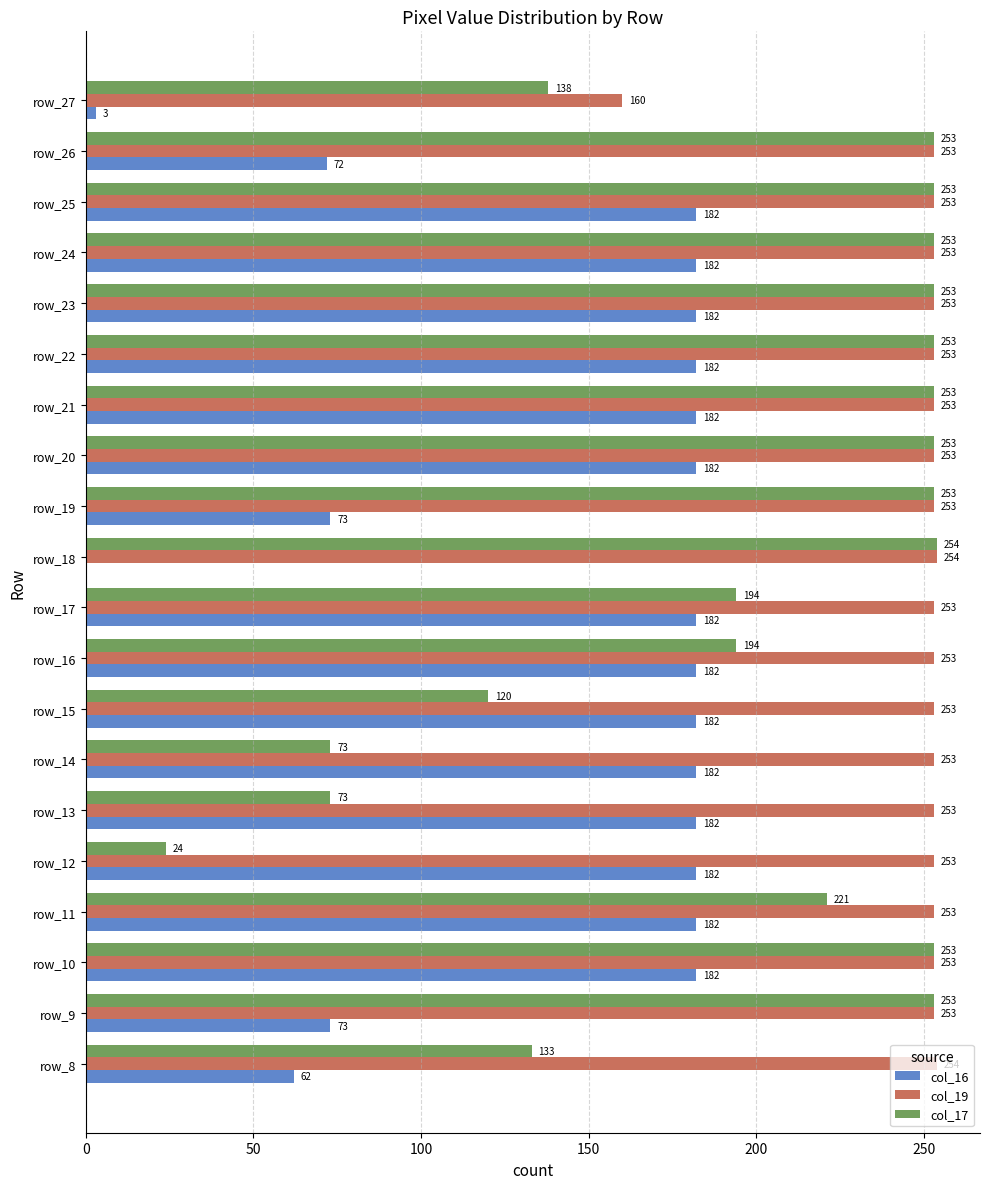

What value does the col_17 series have at row_21, to the nearest 50?

250